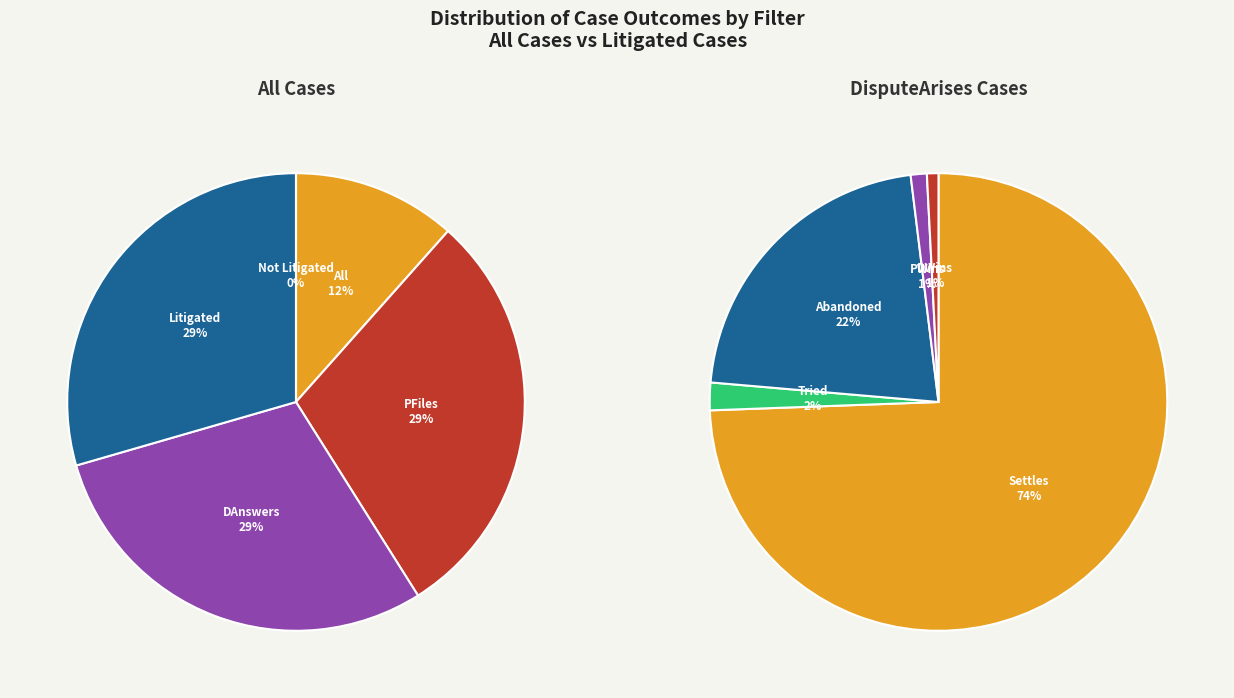

What is the largest slice in the pie chart?

Settles